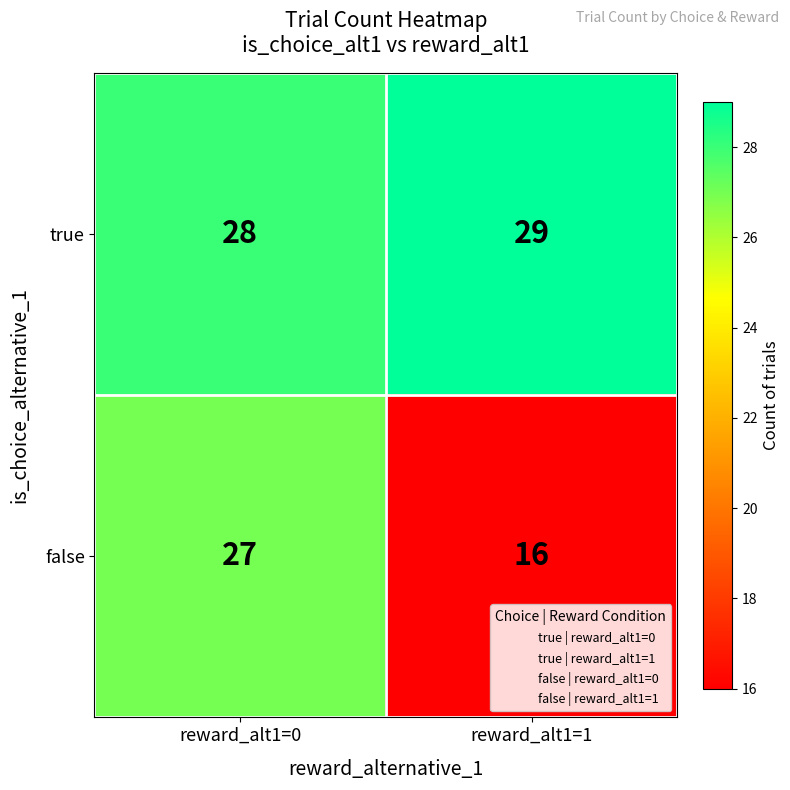

Which label corresponds to the largest value in the chart?

reward_alt1=1